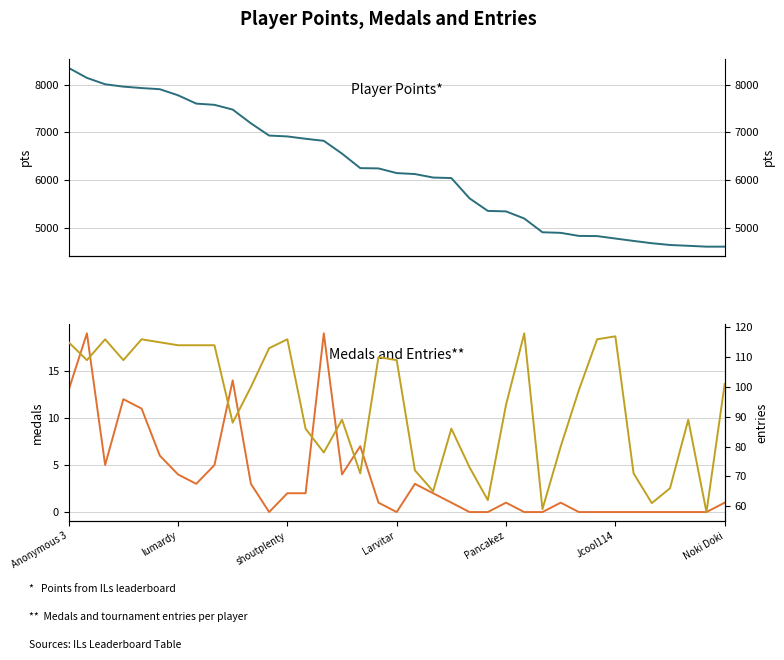

In Entries, how many points are lower than both neighbors (excluding endpoints)?

10